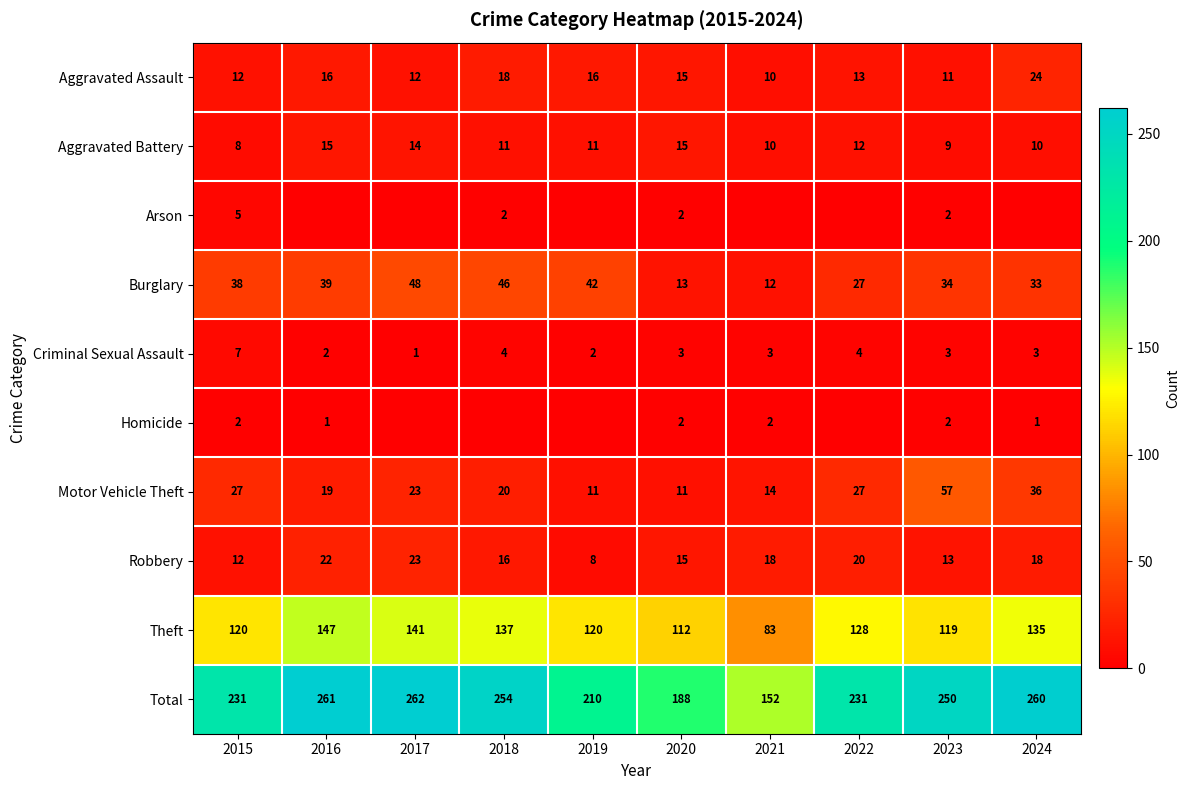

True or false: Theft has a value of 147 at 2016.

True